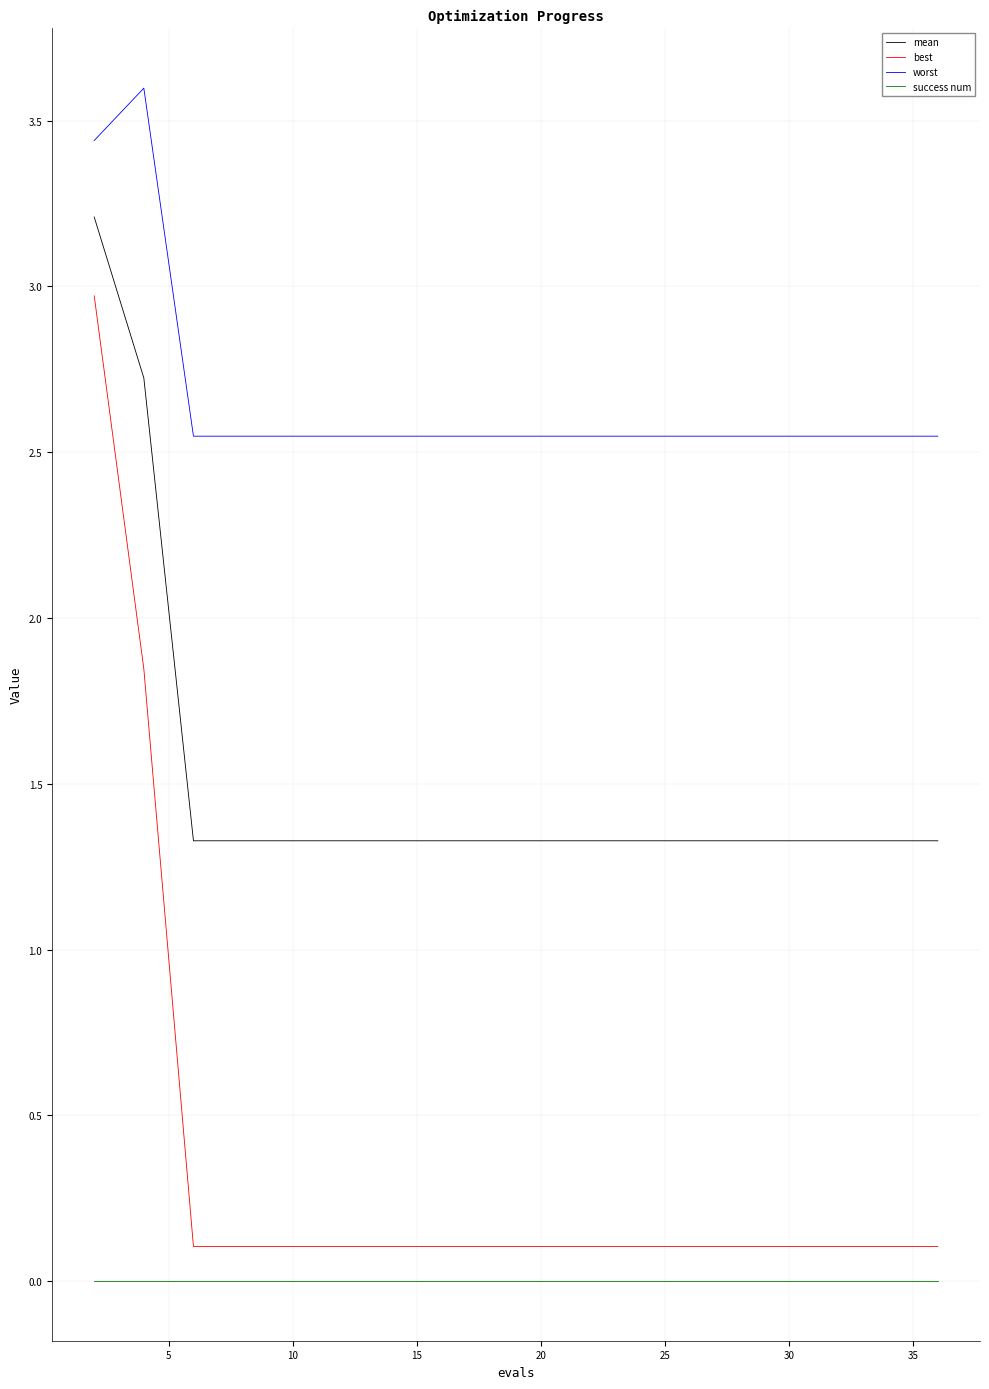

How many distinct data groups are displayed?

4